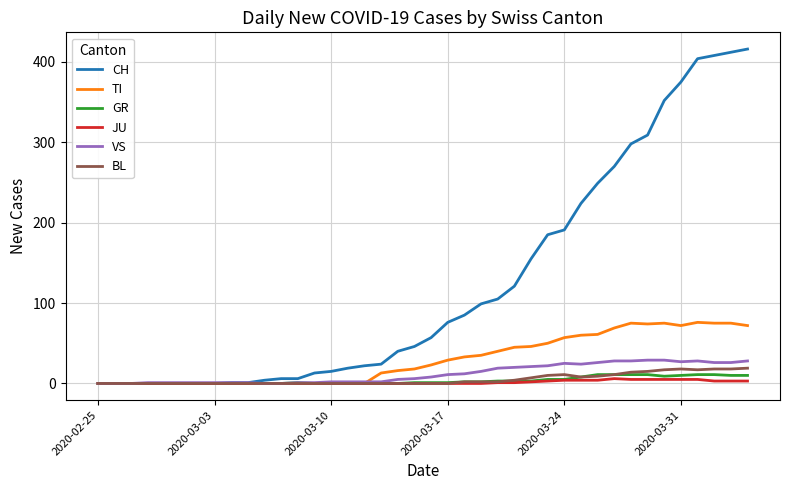

What is the greatest value displayed?

416